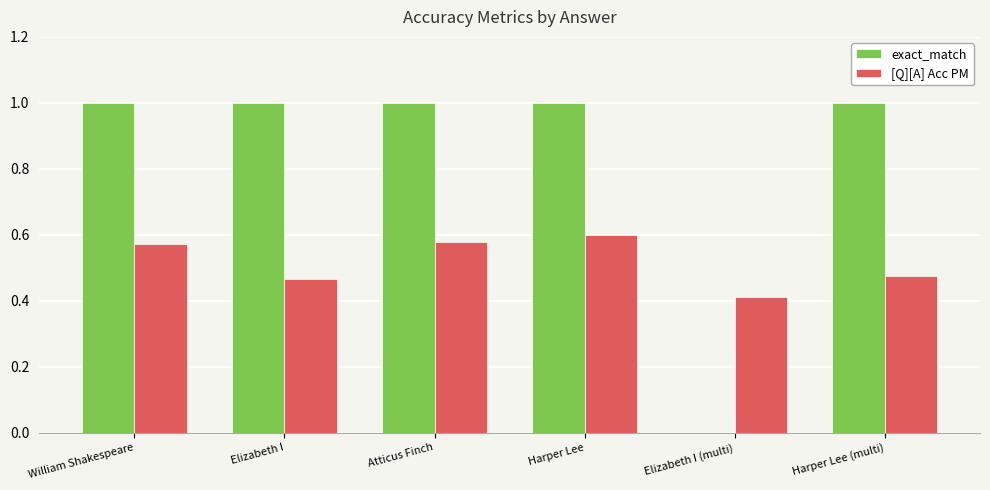

Is the value of [Q][A] Acc PM at Atticus Finch greater than the value of exact_match at Atticus Finch?

No